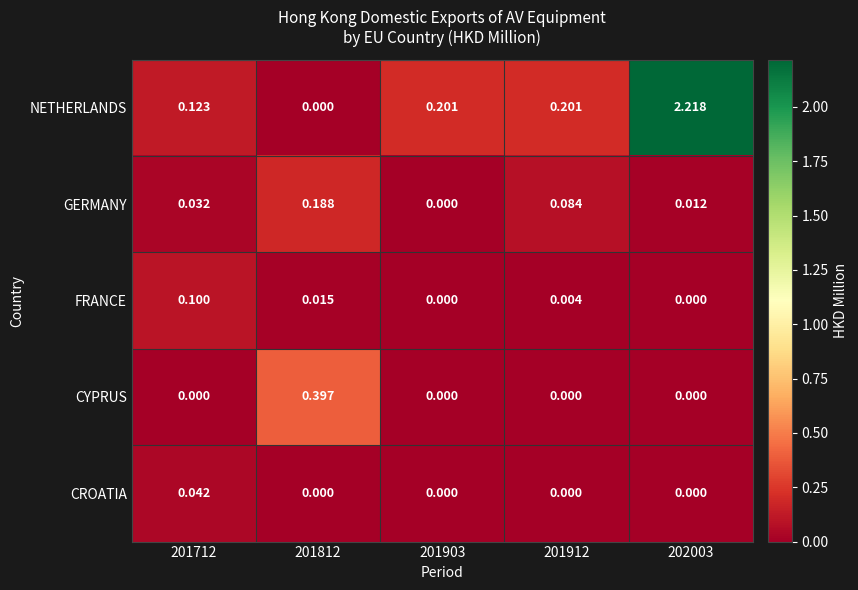

Which series has the largest total across all categories?

NETHERLANDS